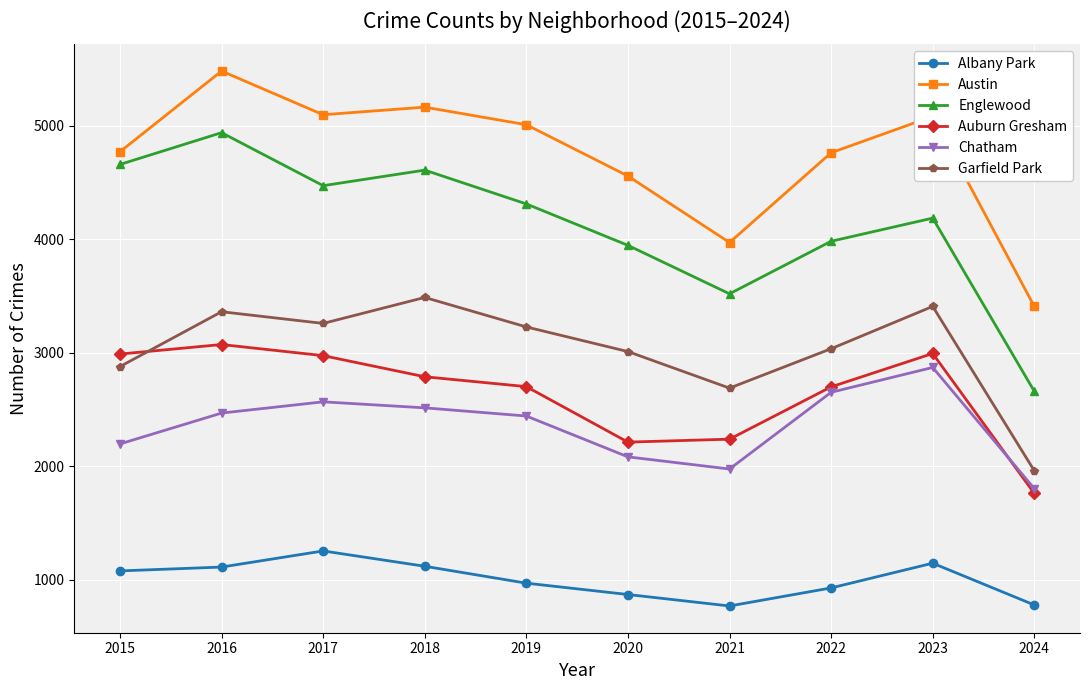

What is the sum of the Chatham values at 2021 and 2016?

4441